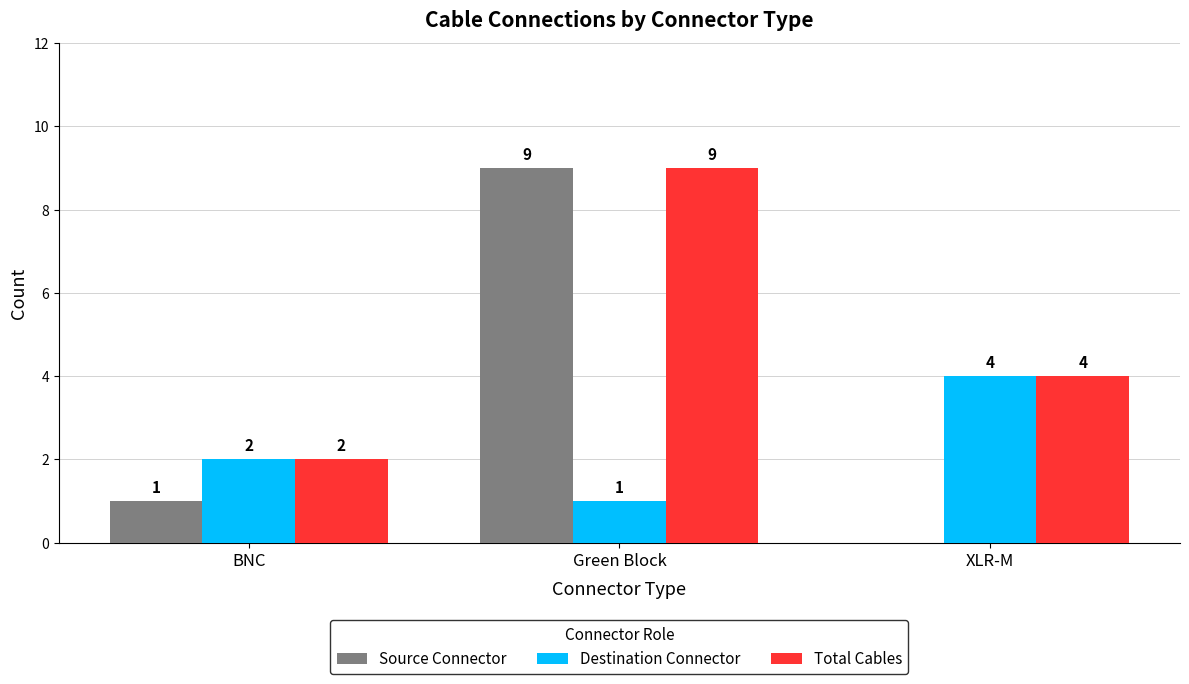

Where does the Total Cables series first go above 4?

Green Block